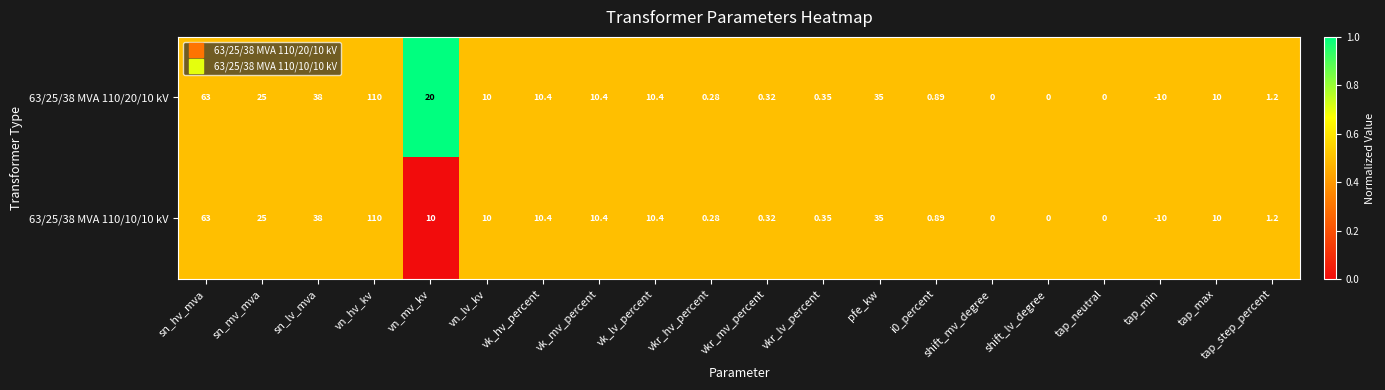

Which series has the largest total across all categories?

63/25/38 MVA 110/20/10 kV